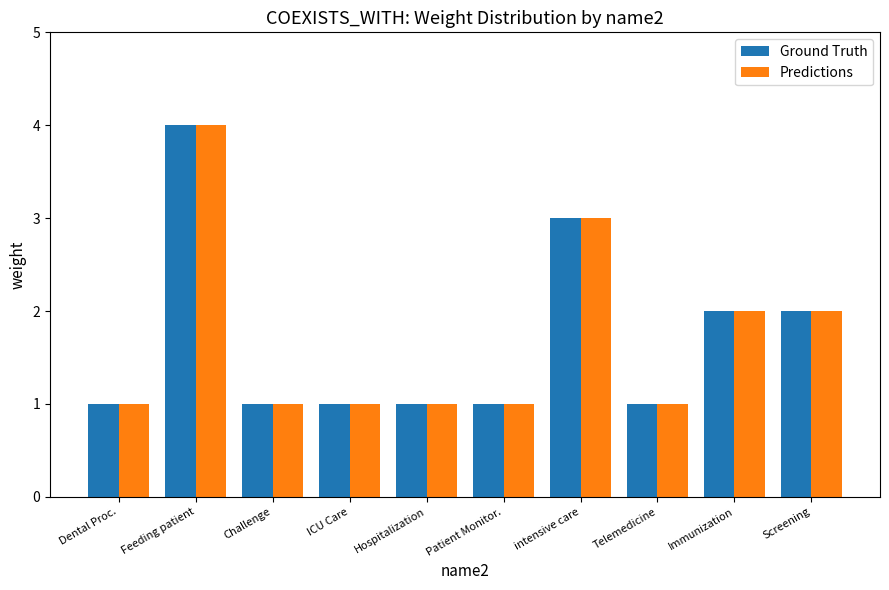

Reading right to left, transcribe all the data shown in this chart.

Ground Truth: Screening=2	Immunization=2	Telemedicine=1	intensive care=3	Patient Monitor.=1	Hospitalization=1	ICU Care=1	Challenge=1	Feeding patient=4	Dental Proc.=1
Predictions: Screening=2	Immunization=2	Telemedicine=1	intensive care=3	Patient Monitor.=1	Hospitalization=1	ICU Care=1	Challenge=1	Feeding patient=4	Dental Proc.=1